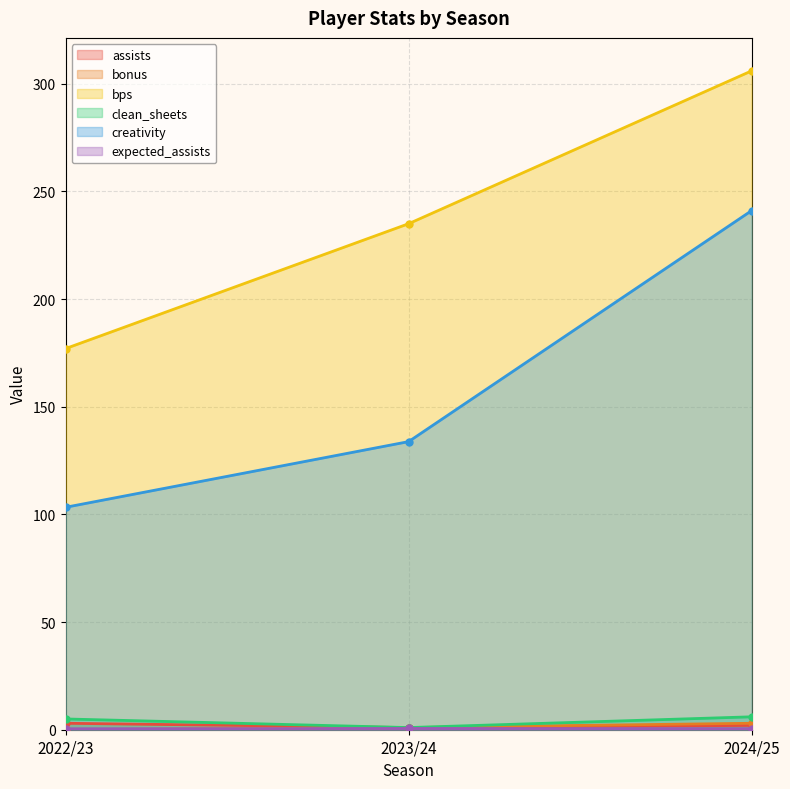

What is the approximate value of clean_sheets at 2023/24?

1.0